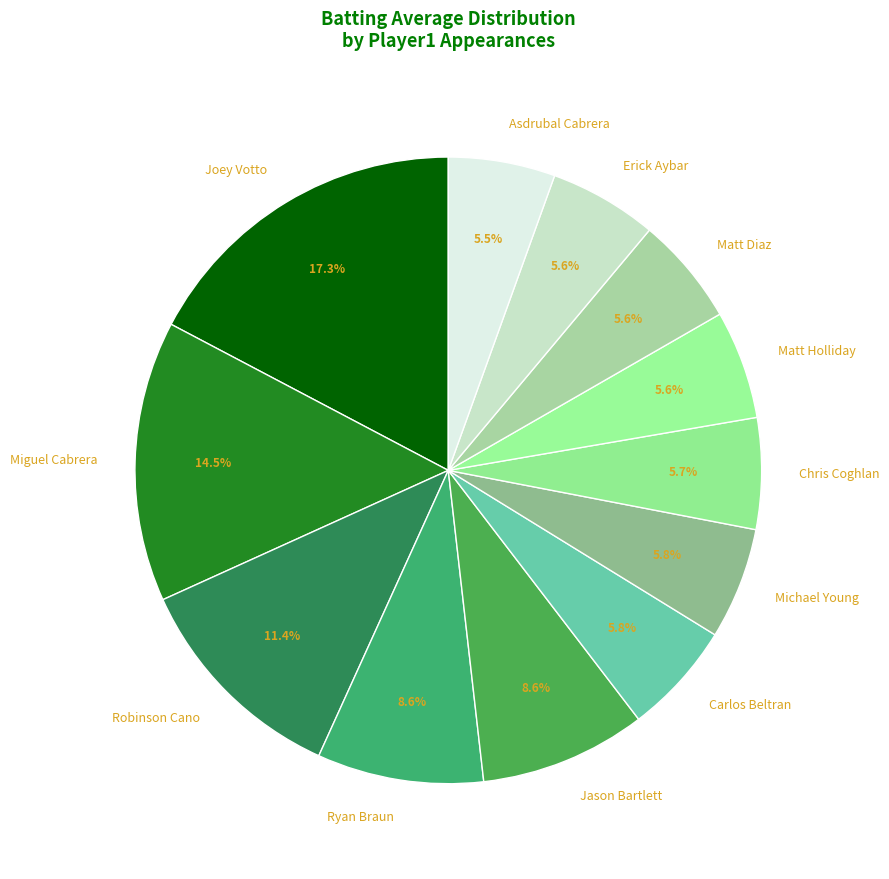

True or false: Matt Holliday accounts for 13% of the total.

False